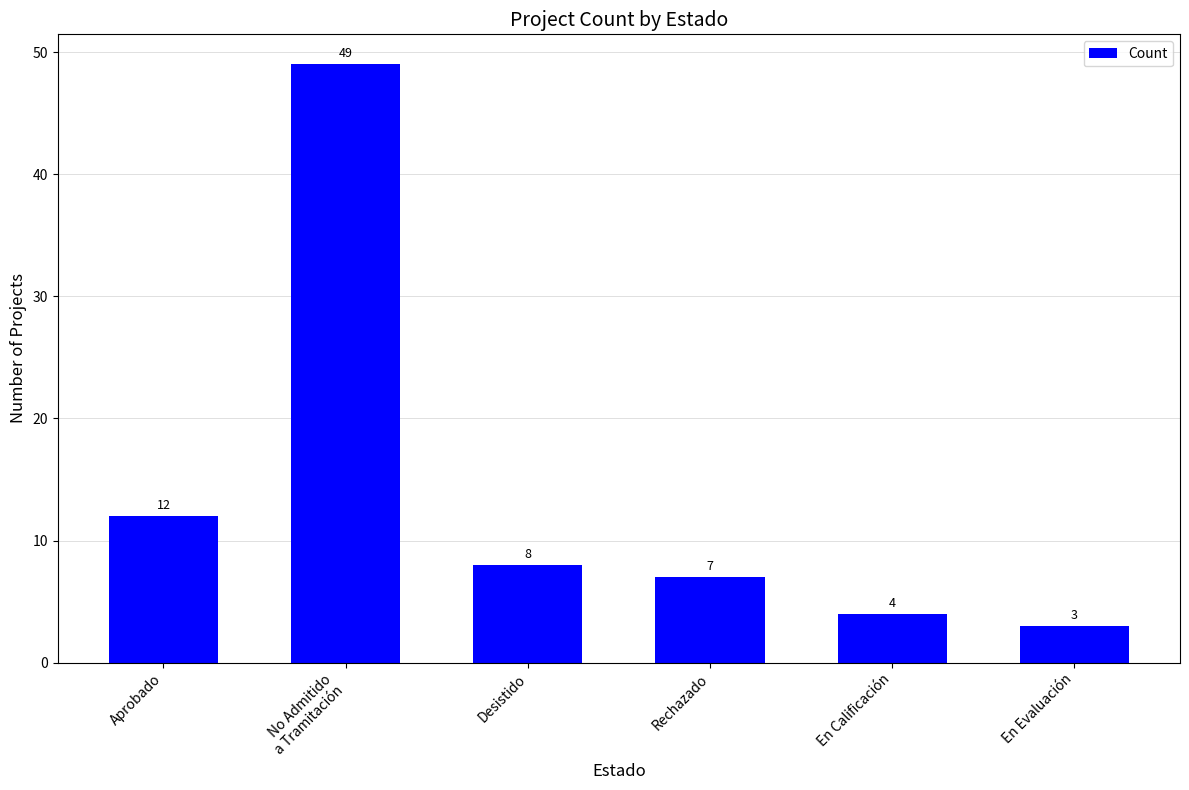

Count the number of categories in the chart.

6